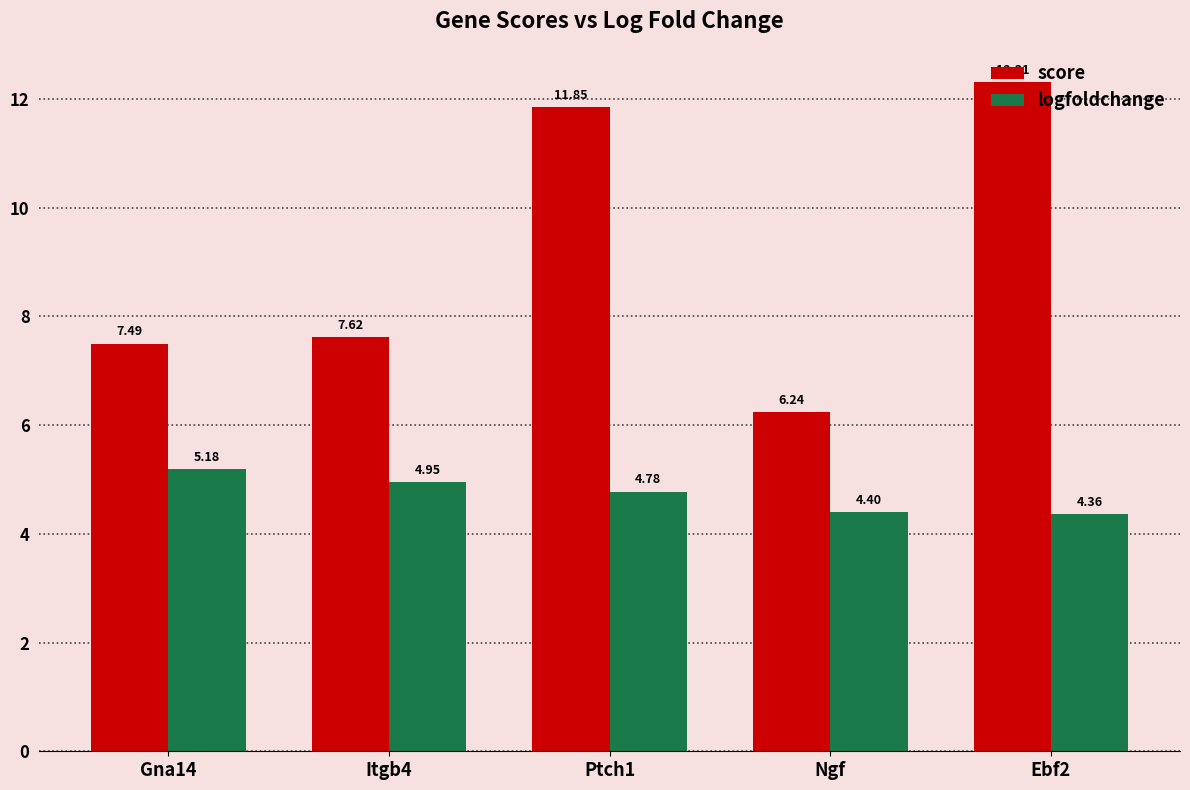

What is the difference between the score values at Gna14 and Itgb4?

0.1